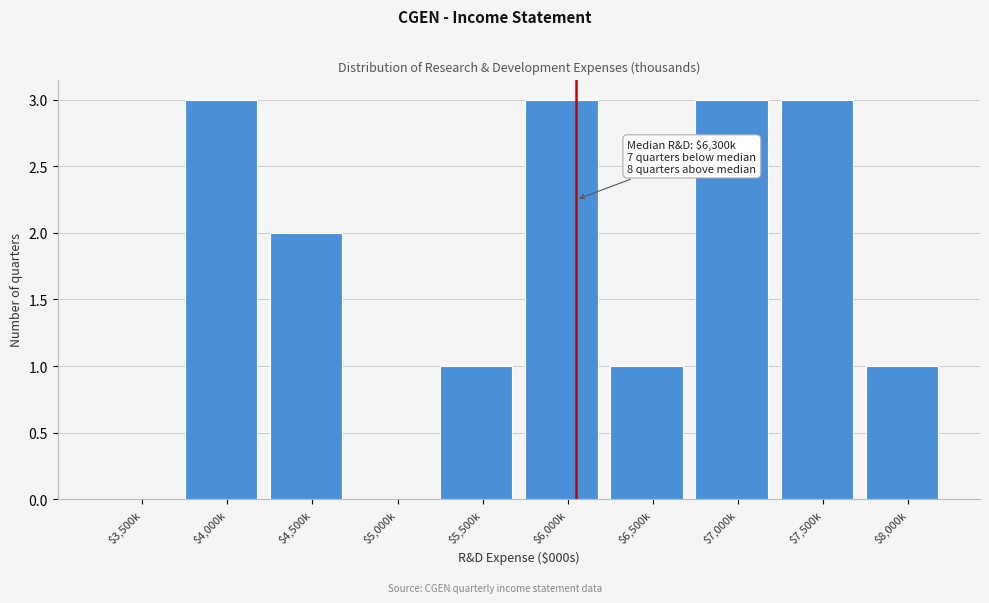

What is the maximum value shown in the chart?

3